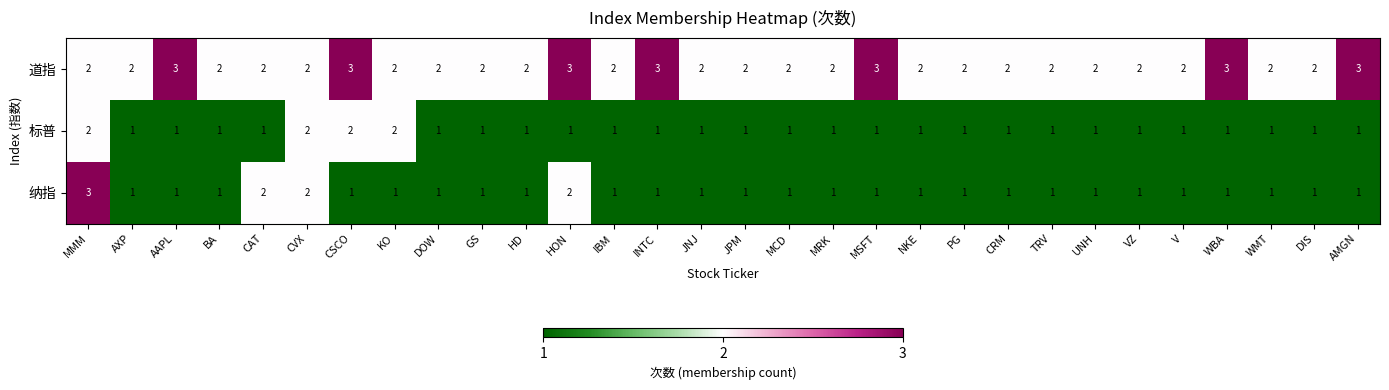

How many data points in 道指 are above 2?

7